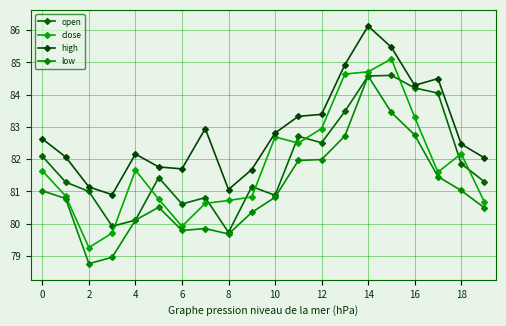

How many series are shown in this chart?

4